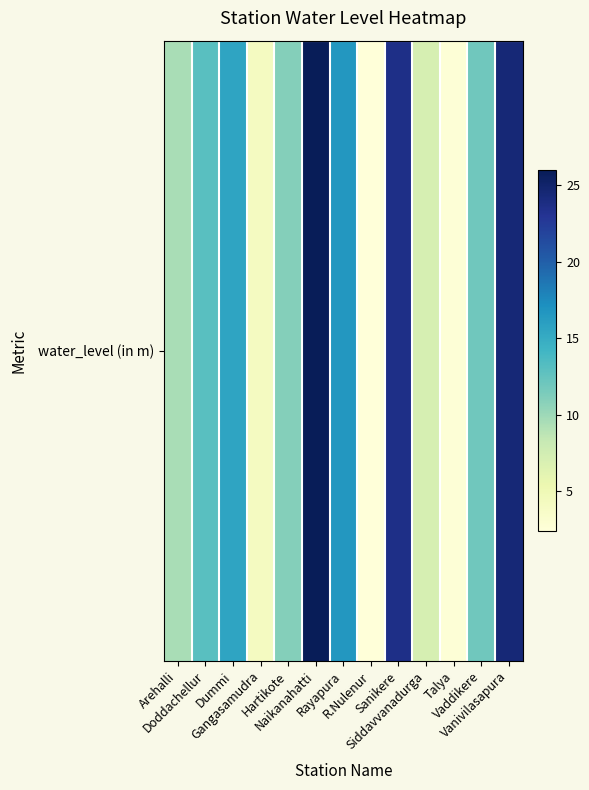

What is the minimum value shown in the chart?

2.4